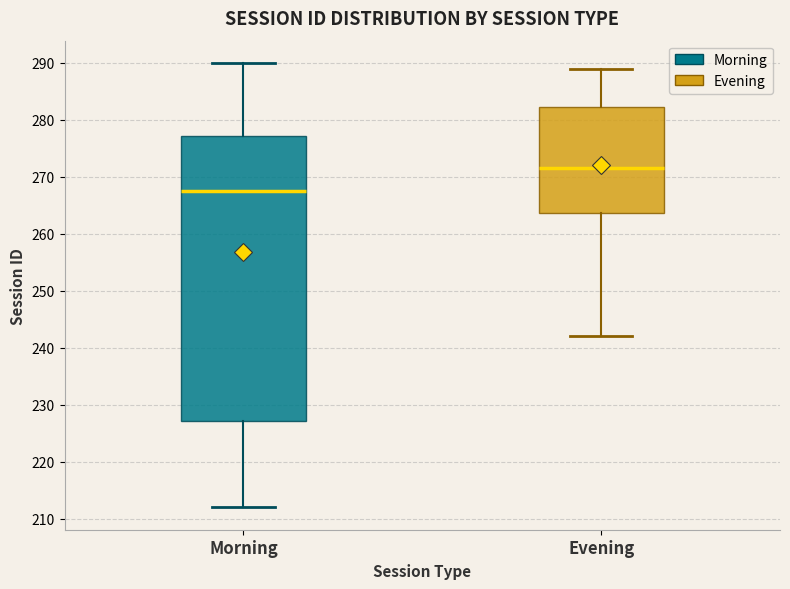

Which box has the lowest median line?

Morning